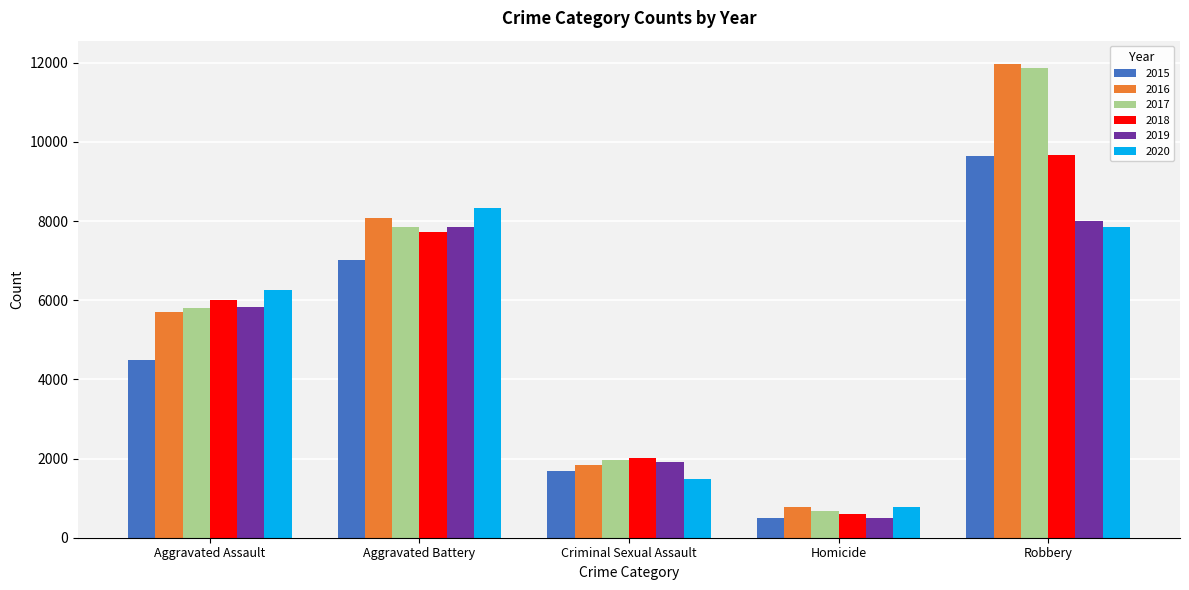

True or false: 2015 has a value of 4480 at Aggravated Assault.

True